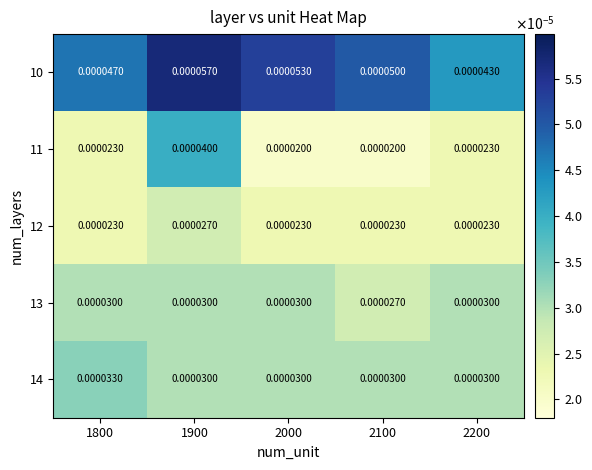

At which category does the chart reach its peak across all series?

1900